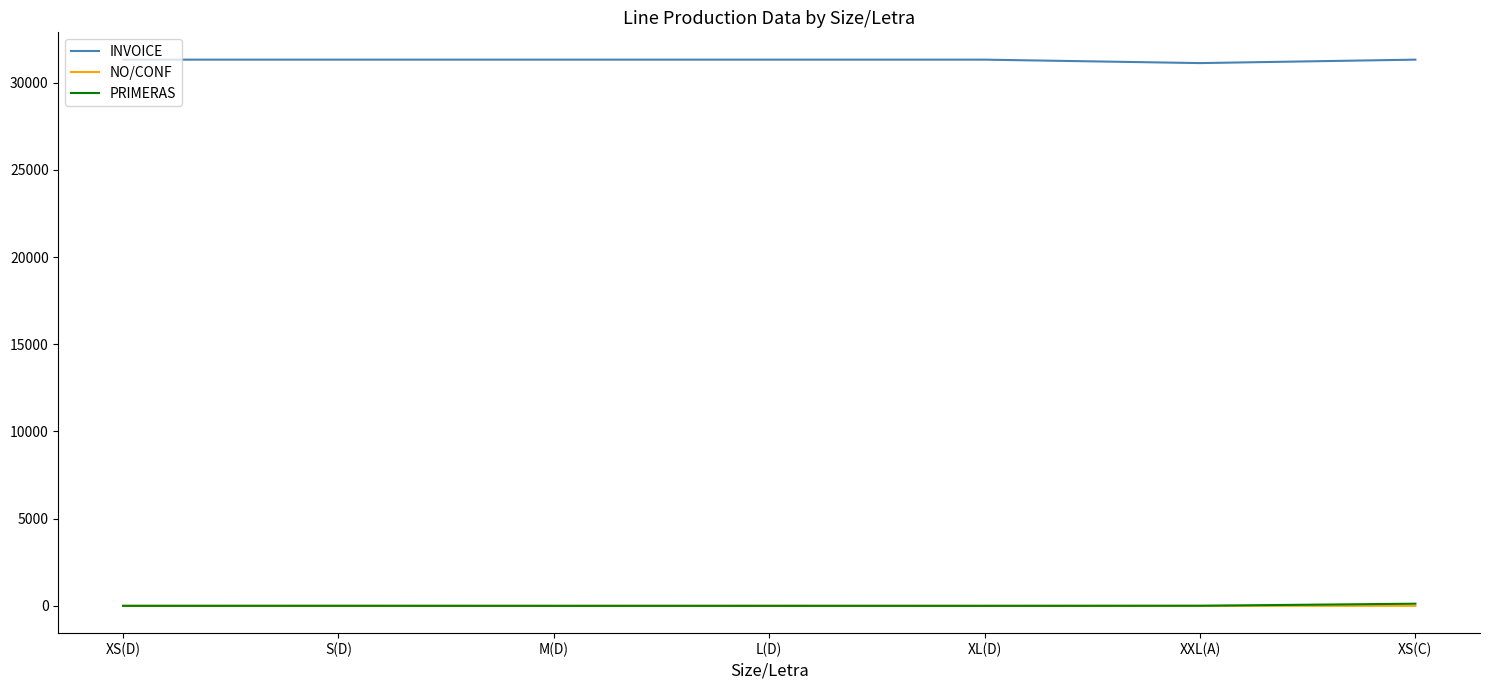

True or false: INVOICE and NO/CONF intersect in this chart.

False